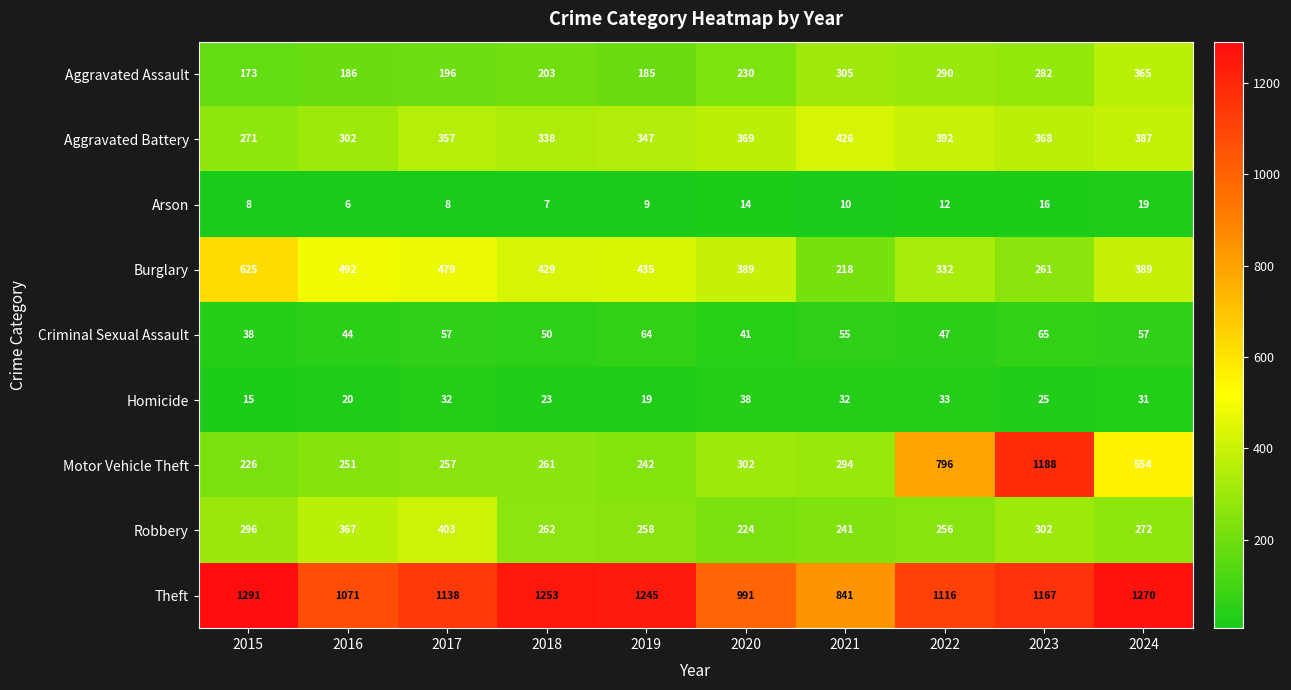

What is the spread (max minus min) of values at 2021?

831